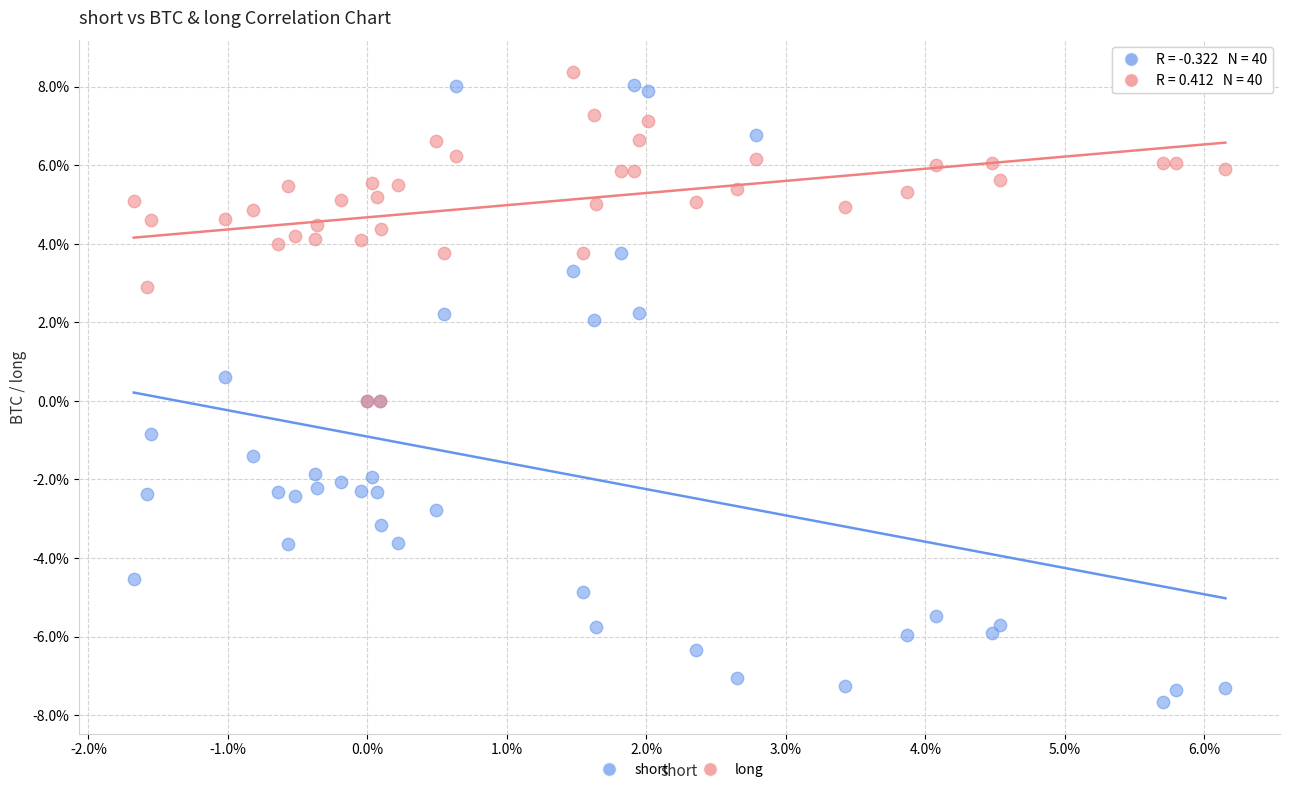

Which series reaches the minimum Y coordinate?

short